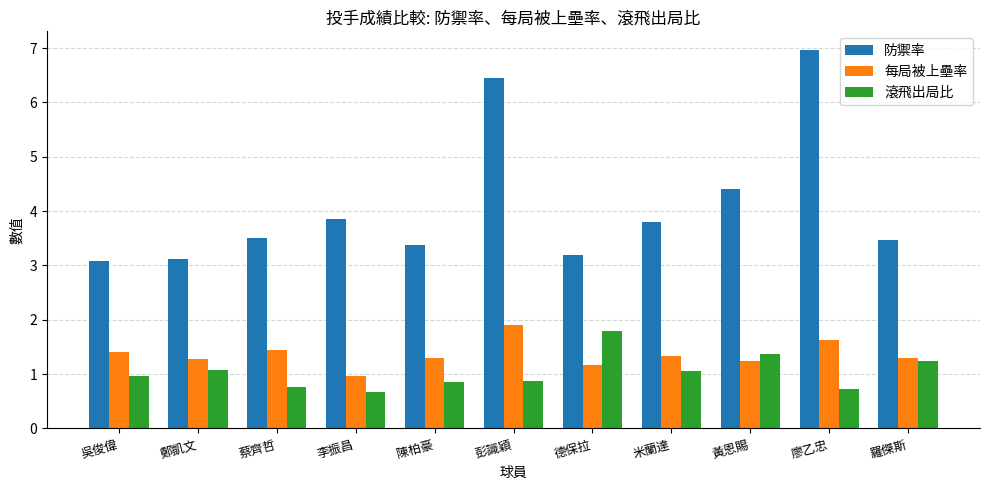

The value of 滾飛出局比 at 德保拉 is 1.8. True or false?

True